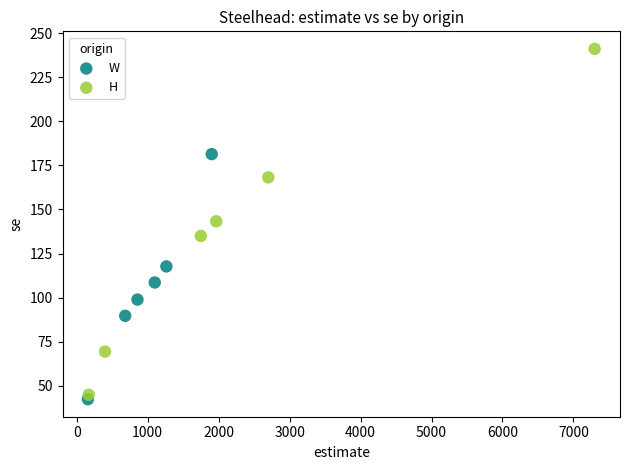

Which series contains the highest Y value?

H